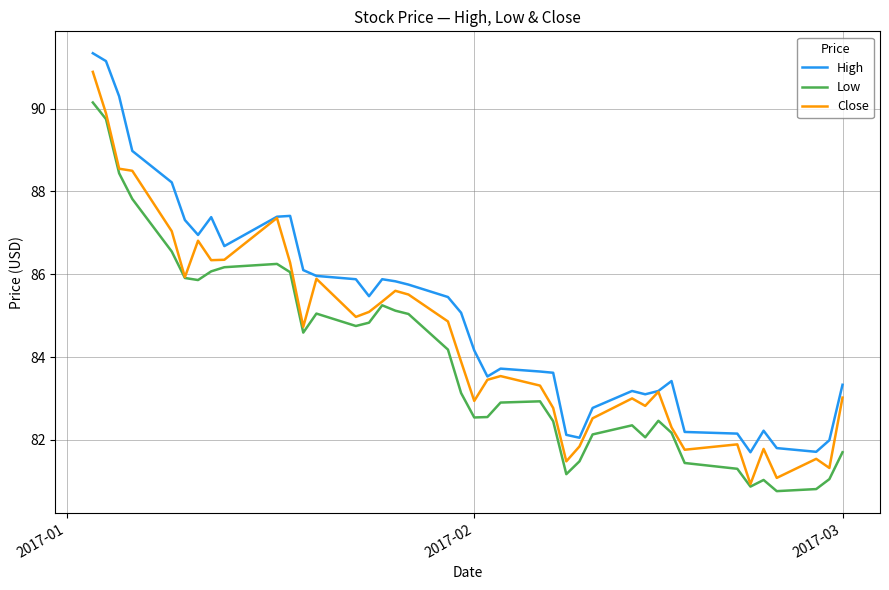

List the series in order of their overall mean, highest first.

High, Close, Low